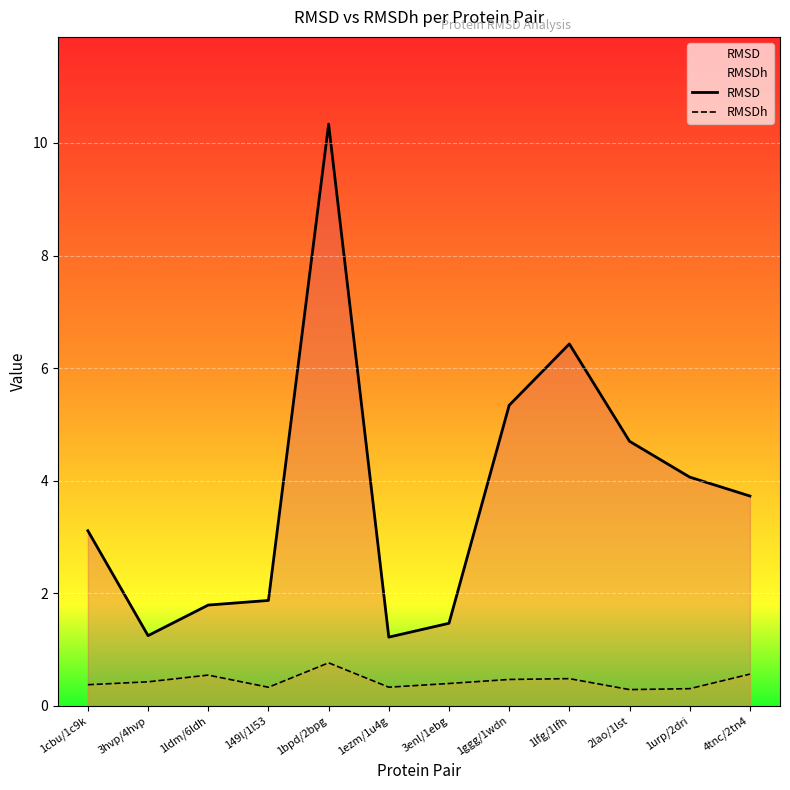

What is the label of the 11th point from the right?

3hvp/4hvp